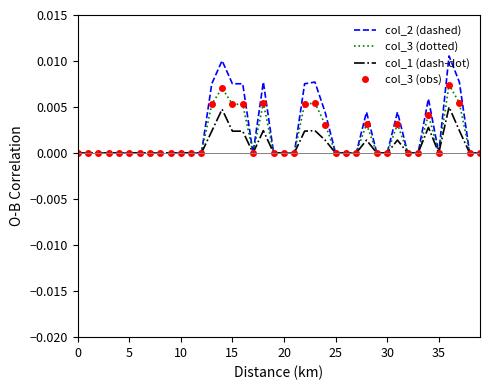

True or false: col_1 (dash-dot) and col_3 (dotted) cross at least once.

False